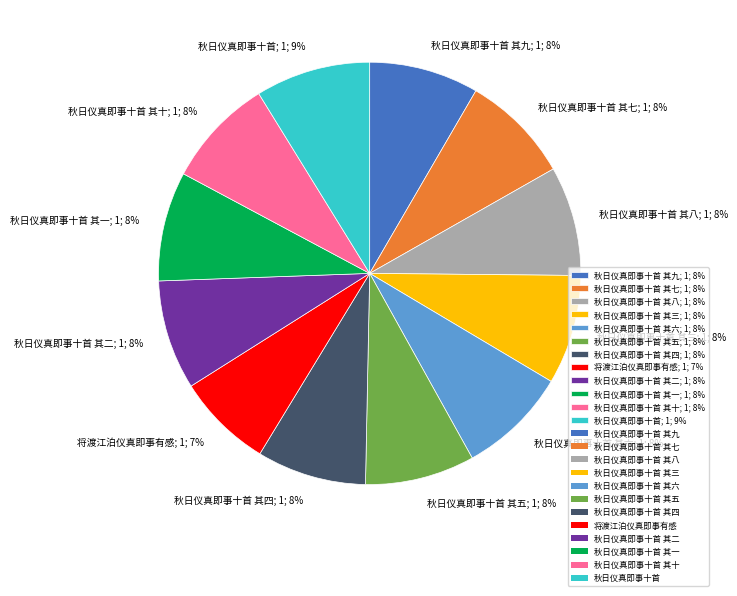

True or false: 秋日仪真即事十首 其三; 1; 8% accounts for 8% of the total.

True